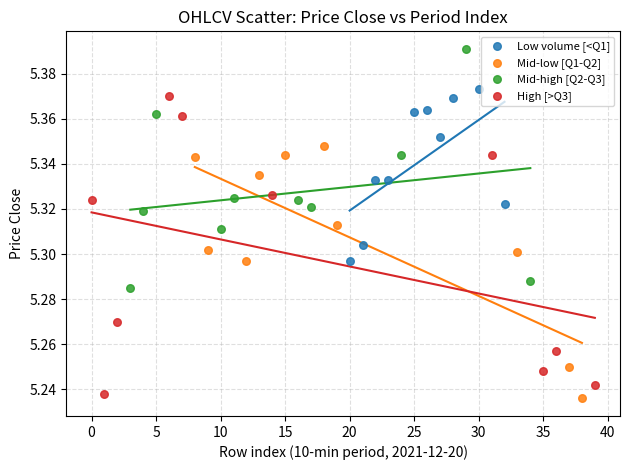

Which series contains the highest Y value?

Mid-high [Q2-Q3]